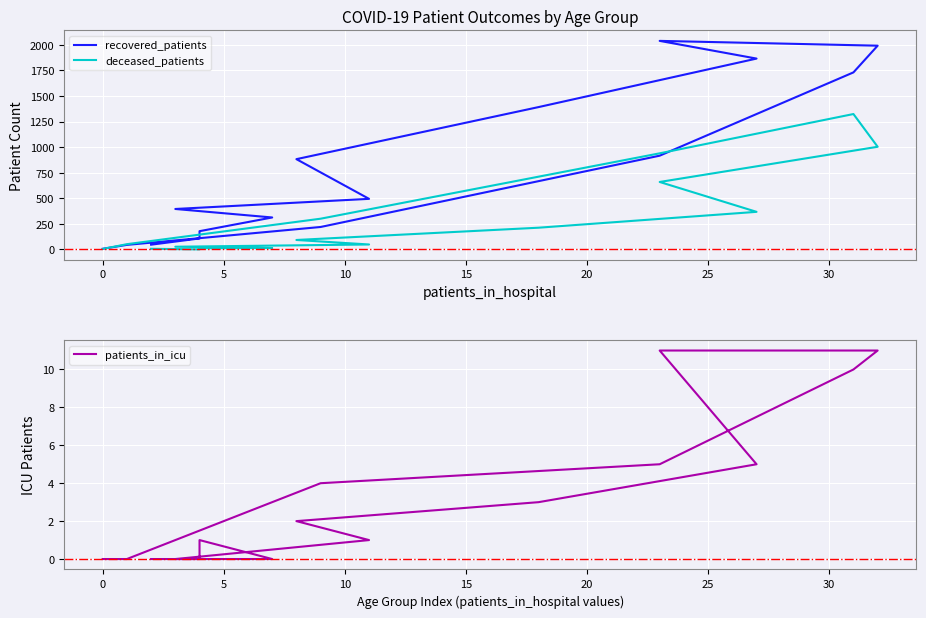

Between 15 and 30, which is larger?

30